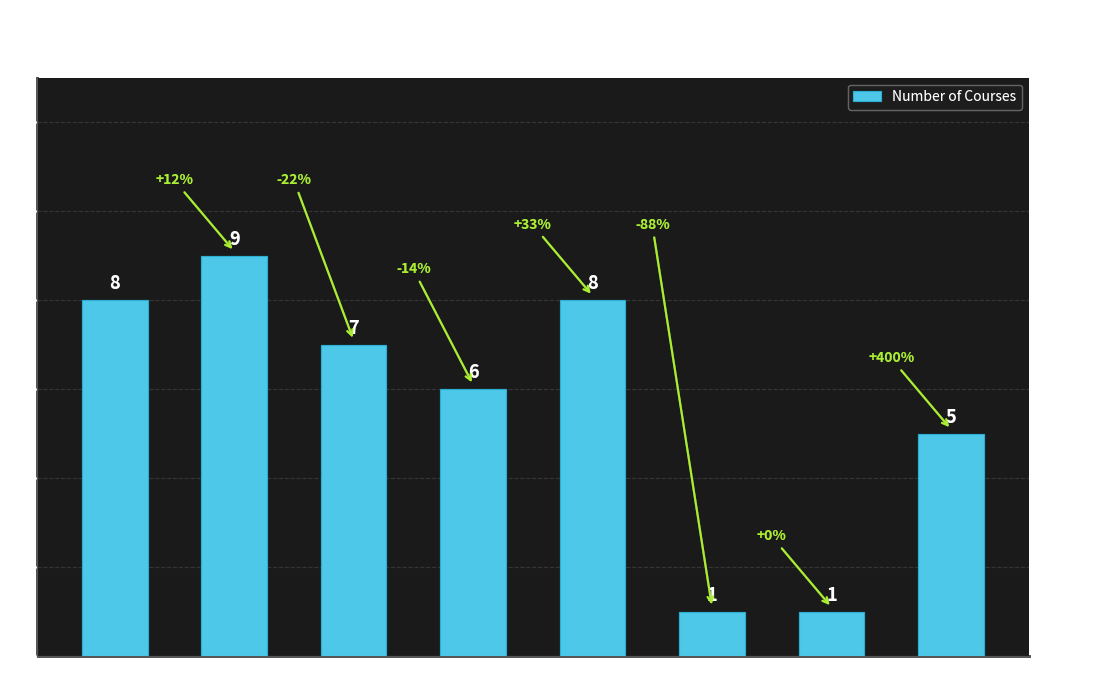

What position from the left is F+?

7